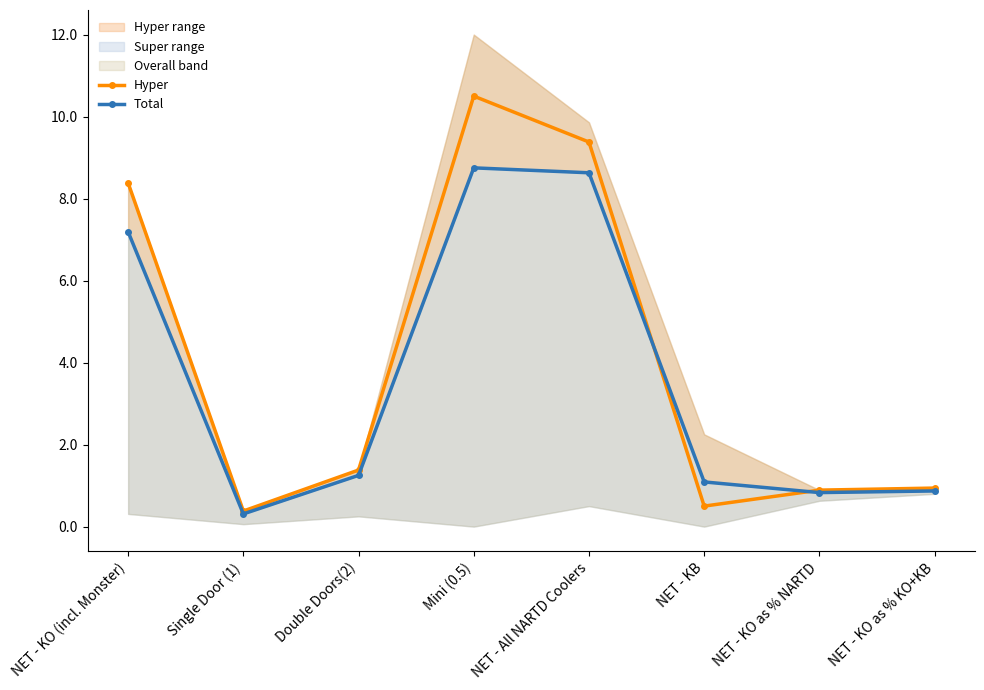

What is the average value of the Total series?

3.6